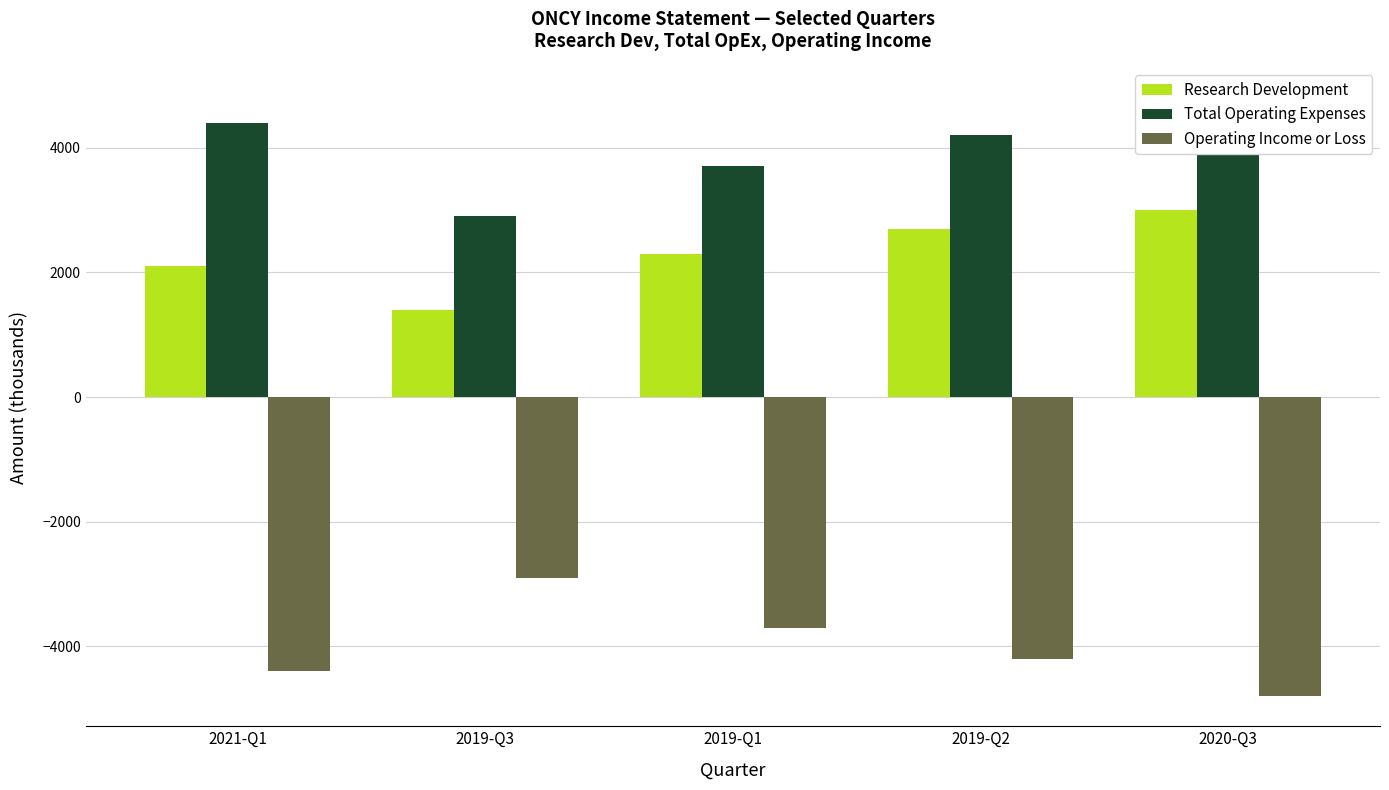

What is the value of the Research Development bar at the 5th from the left?

3000